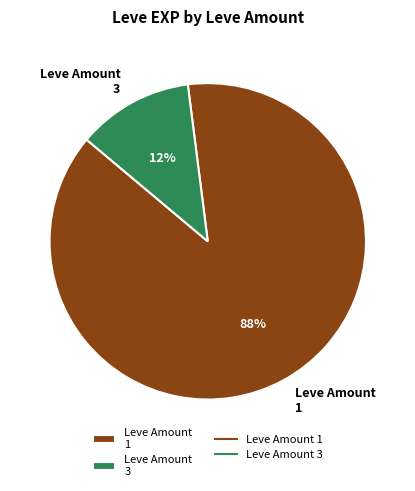

What is the smallest slice in the pie chart?

Leve Amount 3